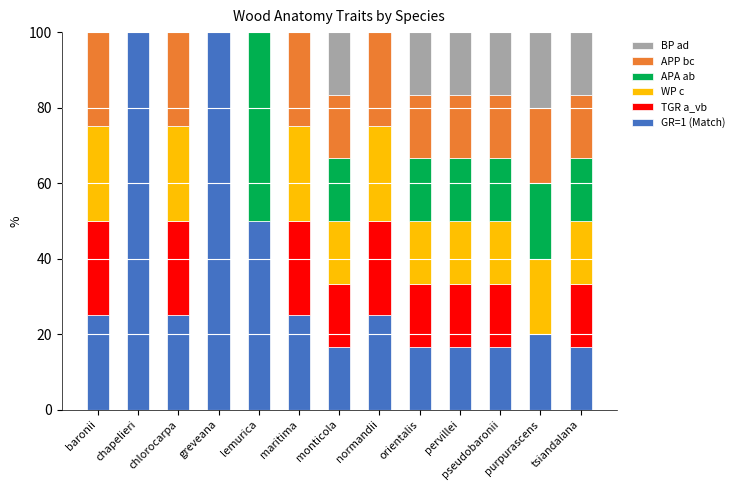

Is it true that GR=1 (Match) equals 42.9 at baronii?

False